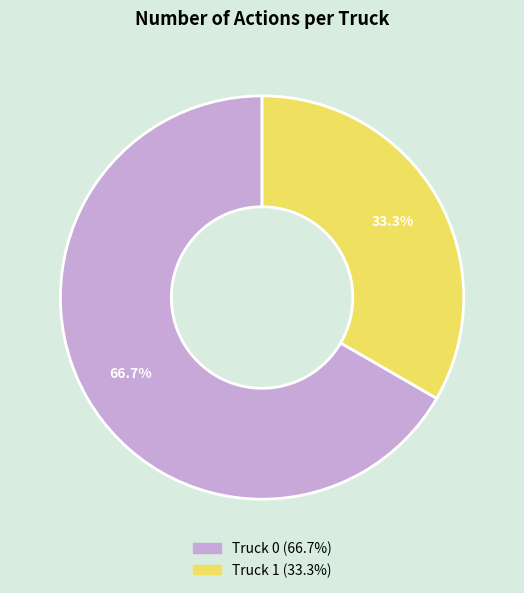

Combined, do Truck 1 and Truck 0 account for over 50%?

Yes